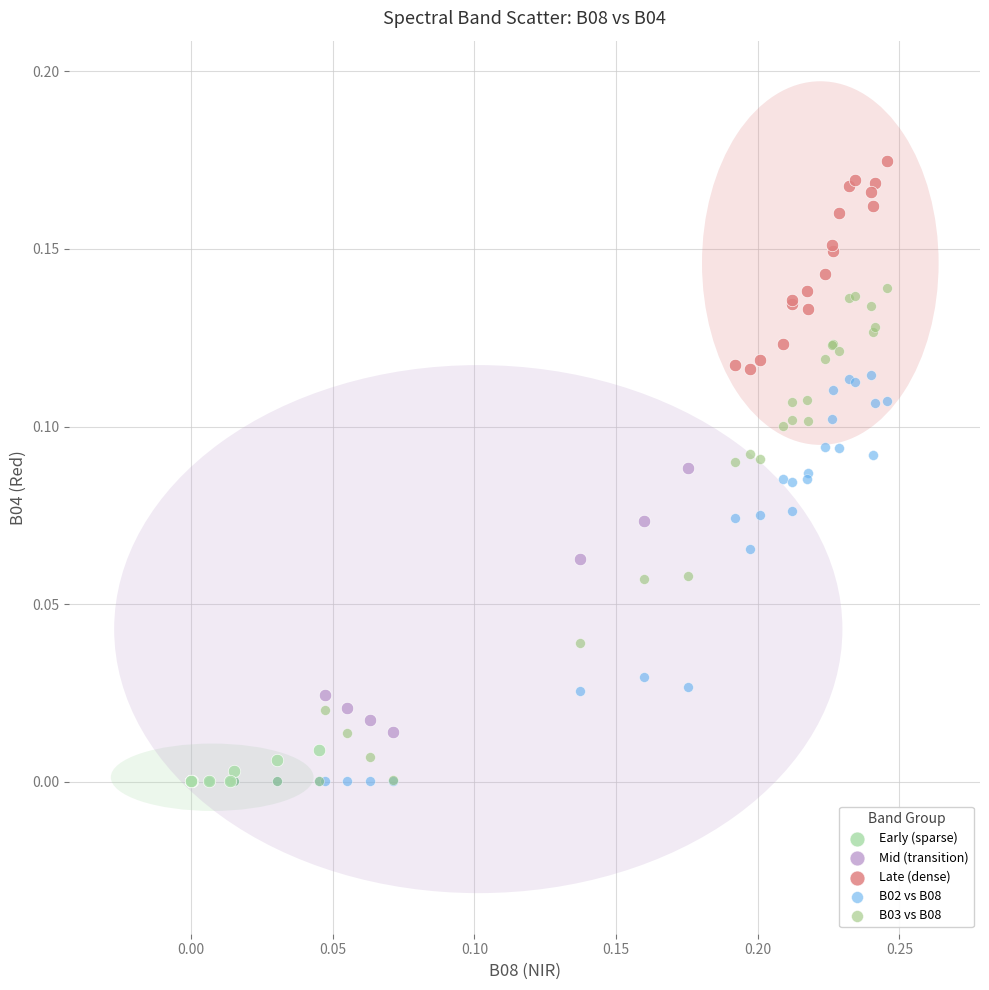

Which series contains the highest Y value?

Late (dense)